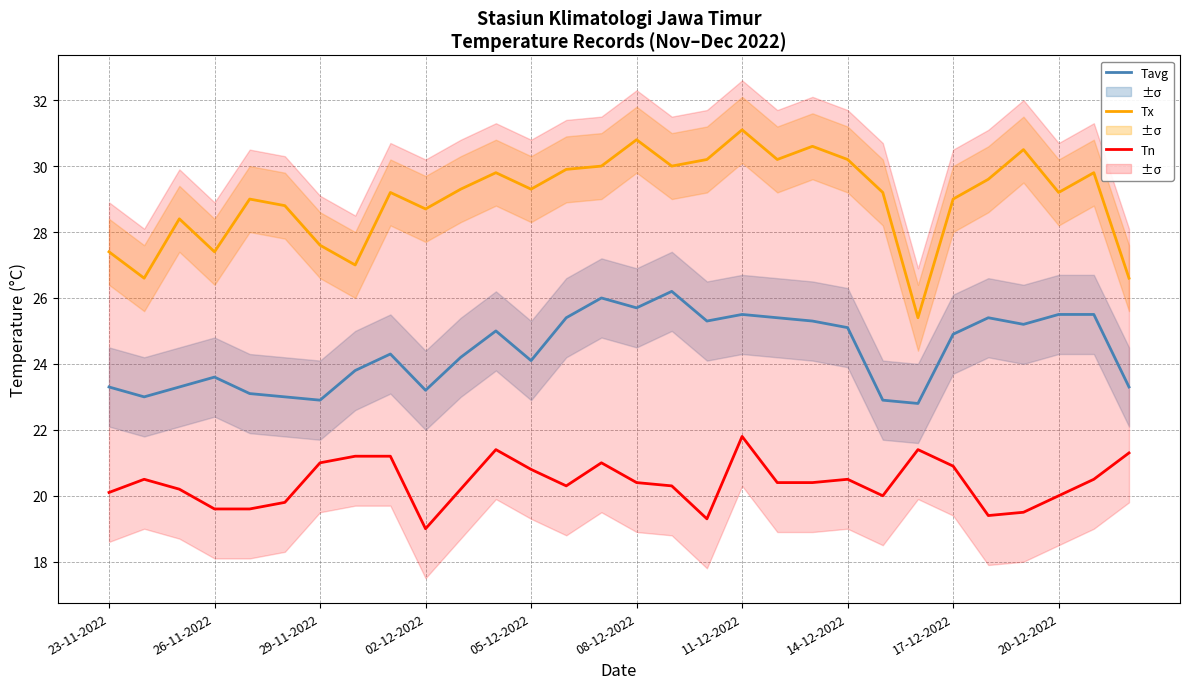

Where is Tx (°C) nearest to the value 28?

29-11-2022